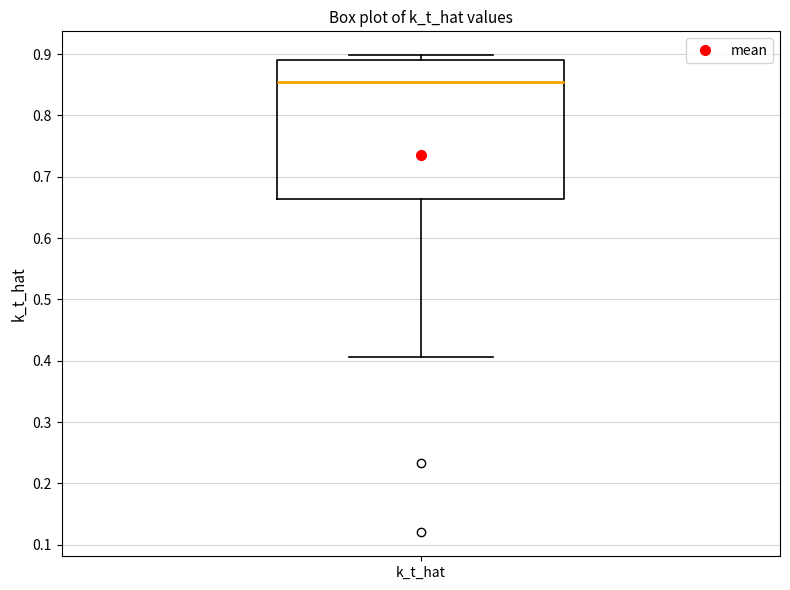

Read this box plot against the y-axis: the position of the median line, the range covered by the box, and the ends of both whiskers. The values are not printed on the chart, so give them approximately, as read against the axis.

median 0.86, box 0.66 to 0.89, whiskers 0.41 to 0.90